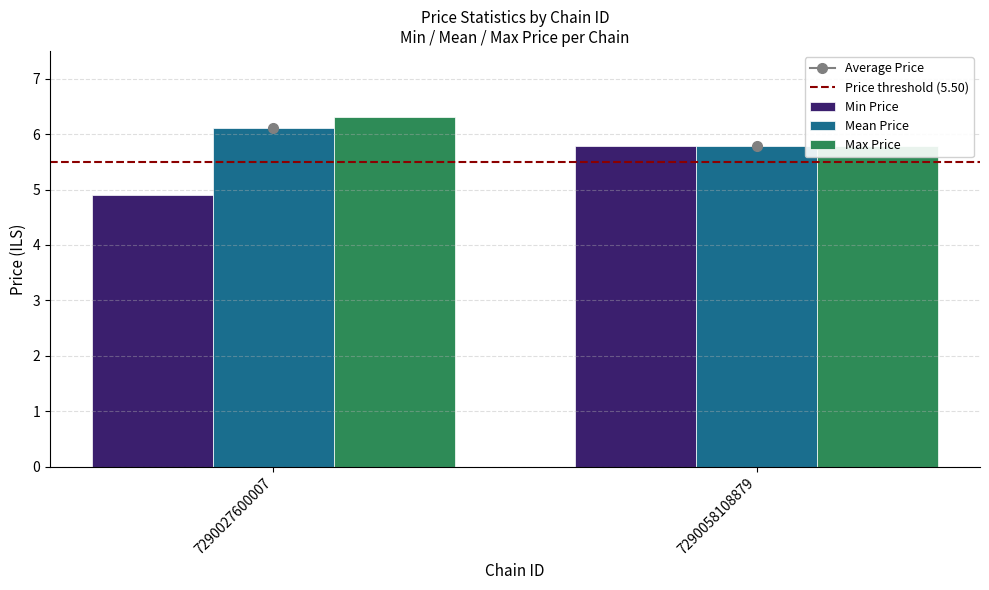

What is the minimum value for Max Price?

5.8